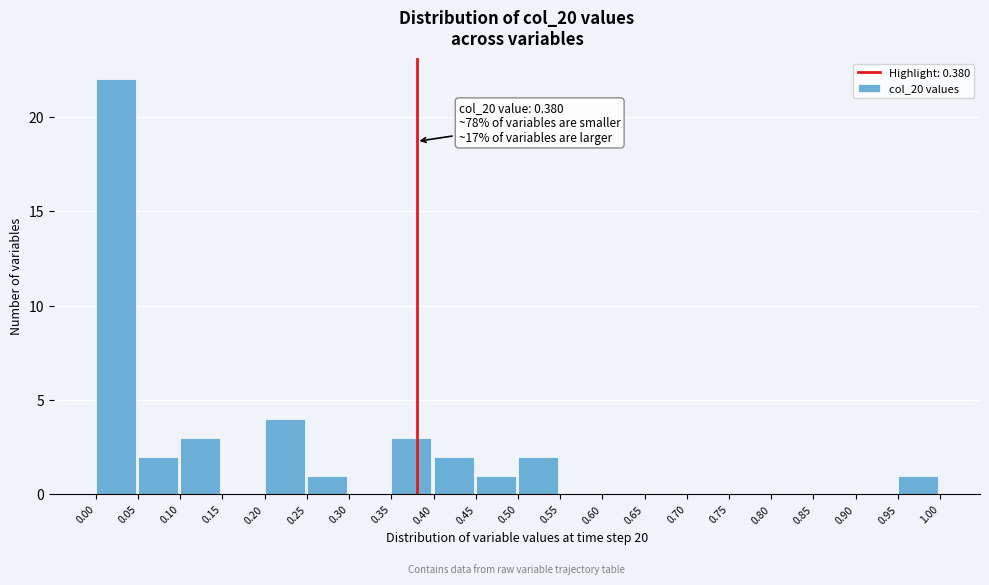

Over which range of the x-axis is the bar tallest?

0.00 to 0.05